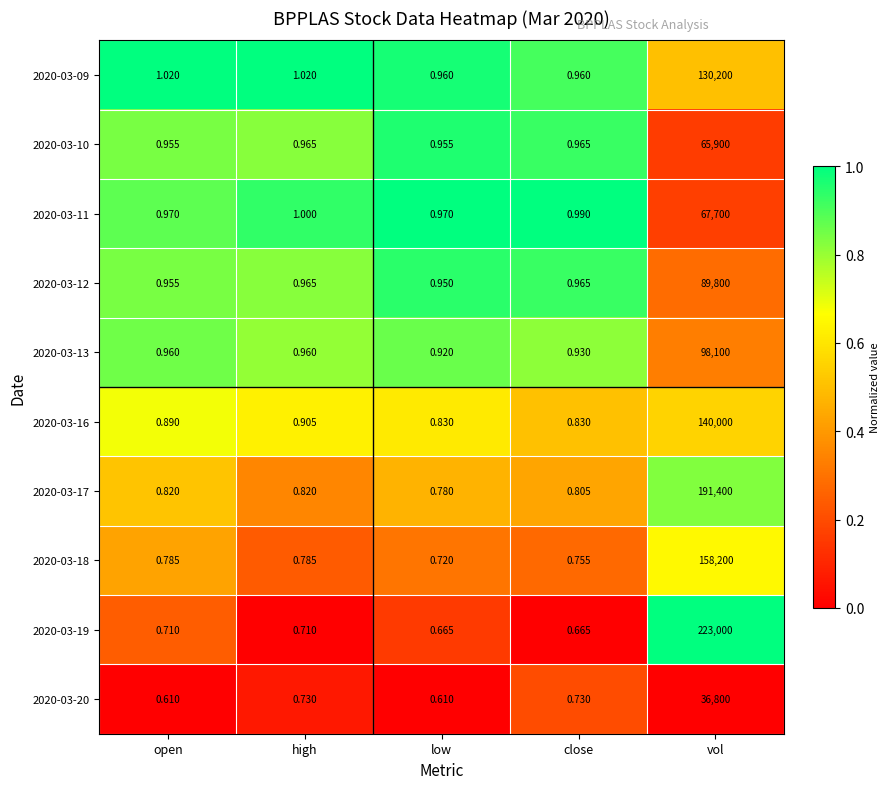

Which series changed the most between close and vol?

2020-03-19